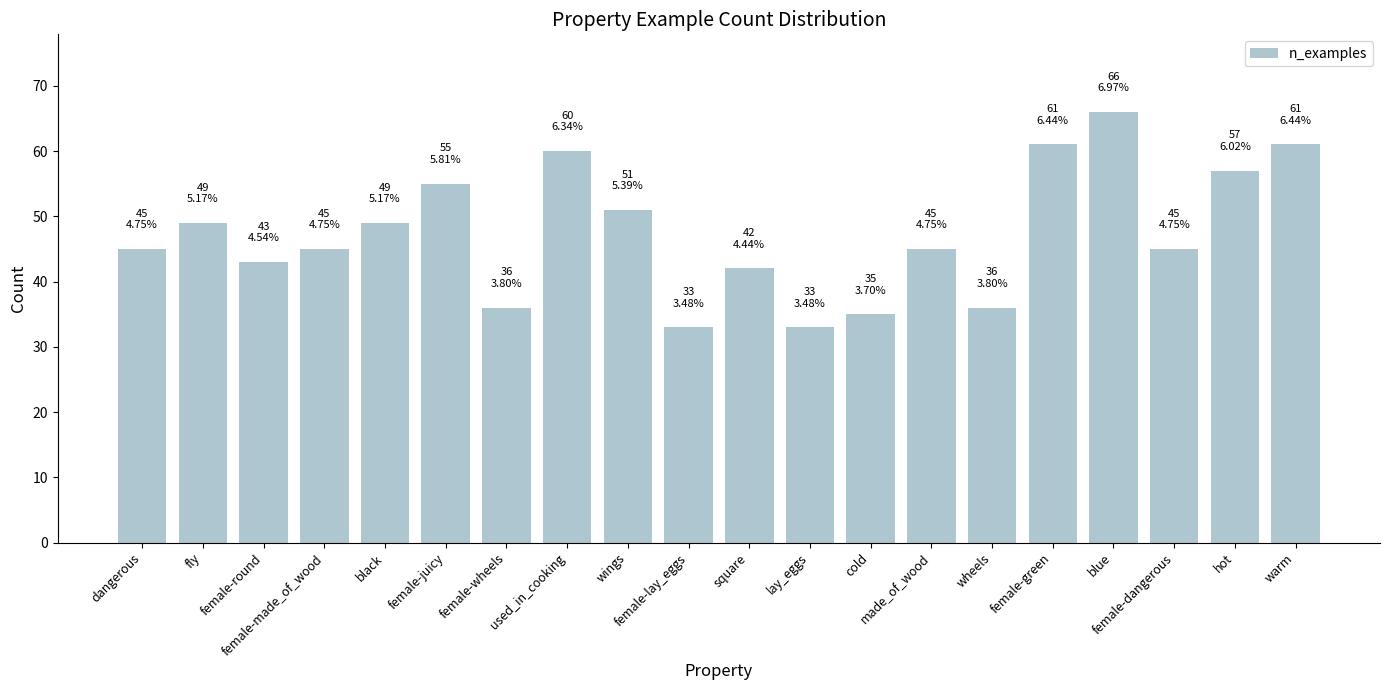

Which has a higher value, female-green or hot?

female-green